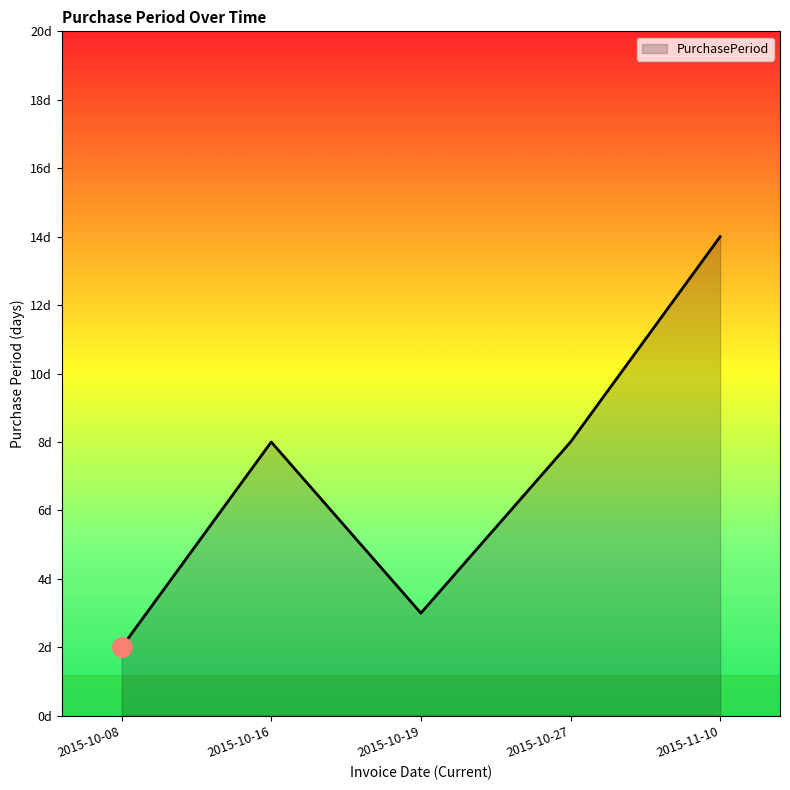

What position from the left is 2015-10-08?

1